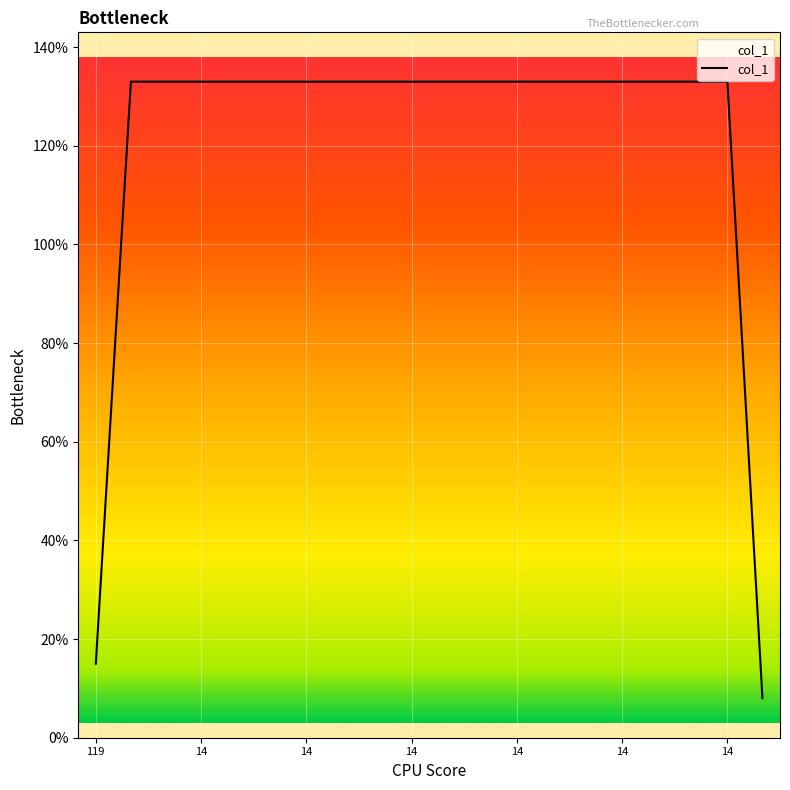

What is the minimum value shown in the chart?

8